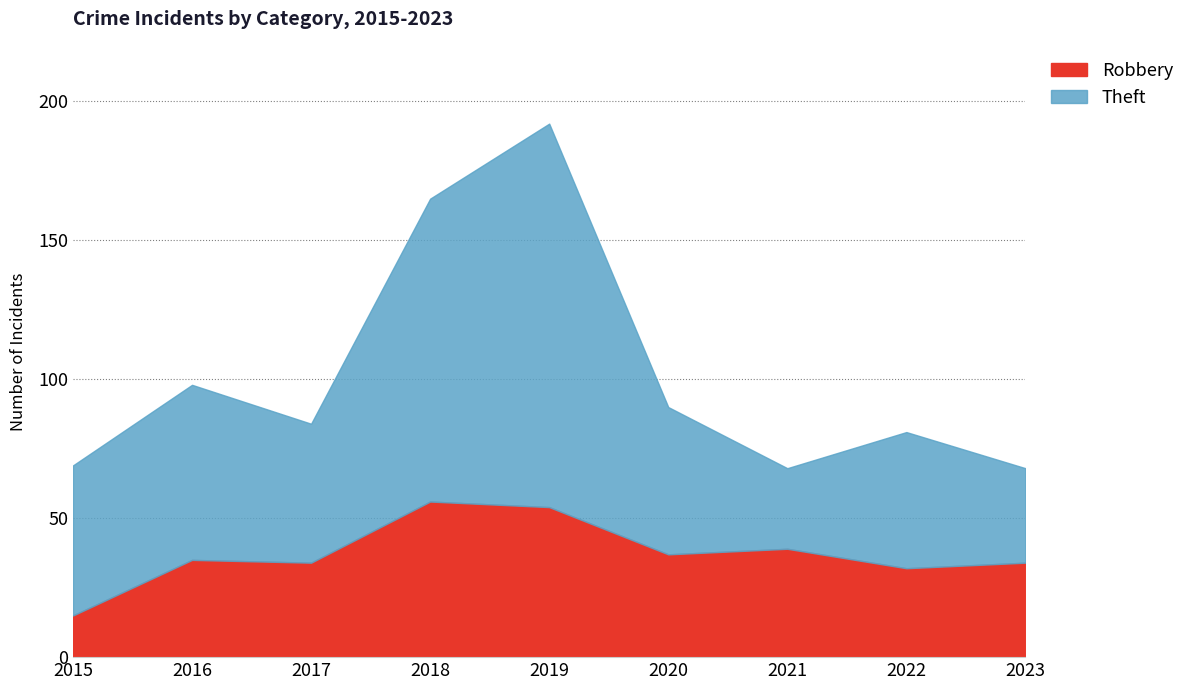

What are all the series names shown in the legend?

Robbery, Theft